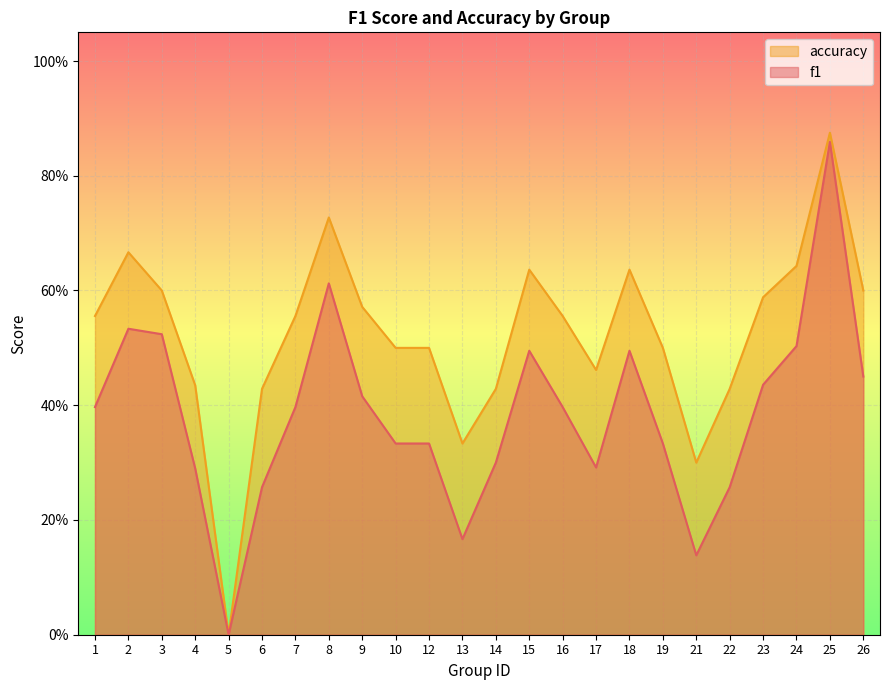

How many accuracy values are between 0 and 1?

24